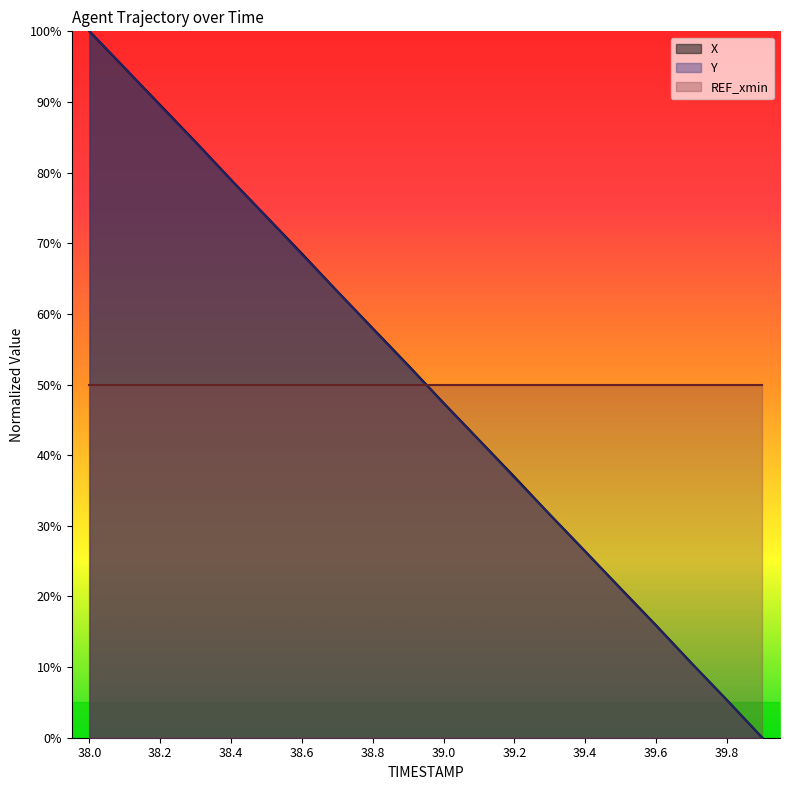

At which label does X first exceed 52?

38.0